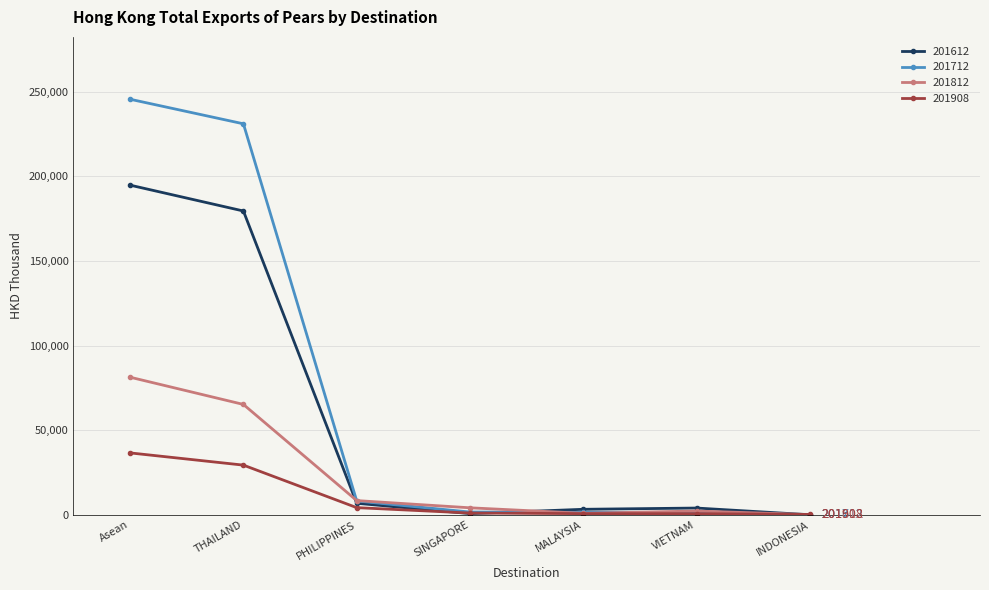

List the series in order of their overall mean, lowest first.

201908, 201812, 201612, 201712